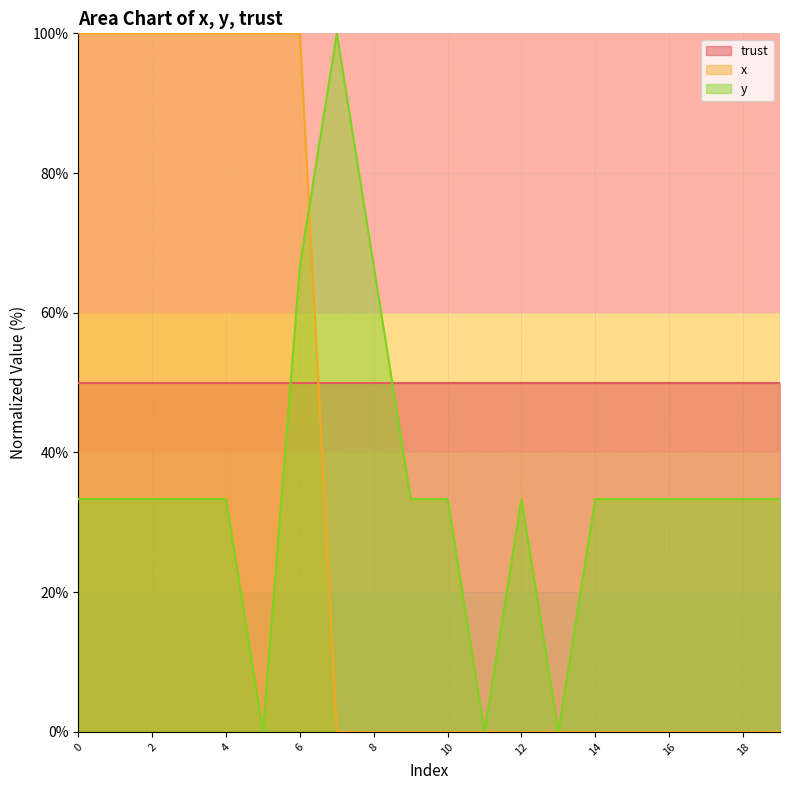

True or false: y has a value of 33.3 at 10.

True